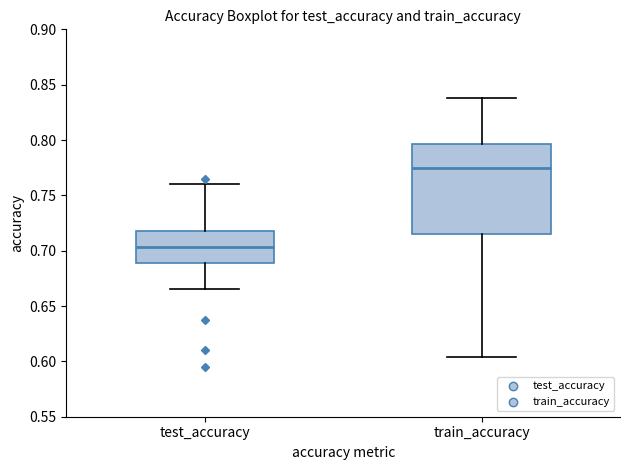

Where does the upper whisker of the box for train_accuracy end on the y-axis? The values are not printed on the chart, so give them approximately, as read against the axis.

0.840